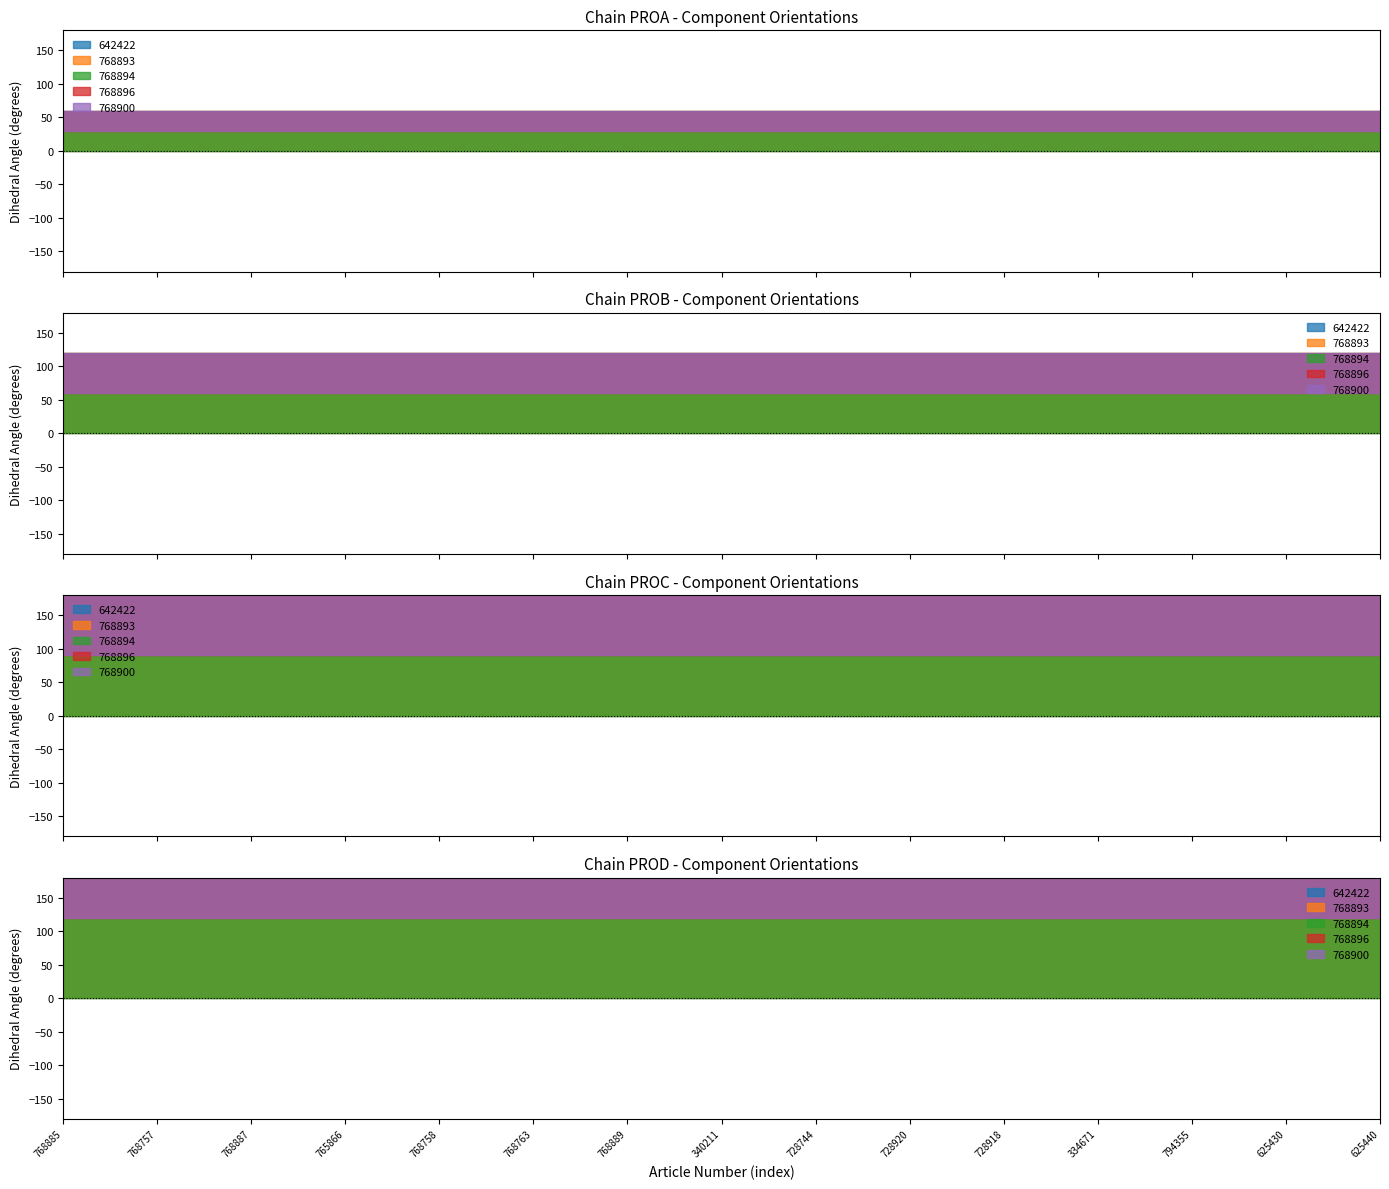

Is the value of 768900 at 765866 greater than the value of 768894 at 728918?

No